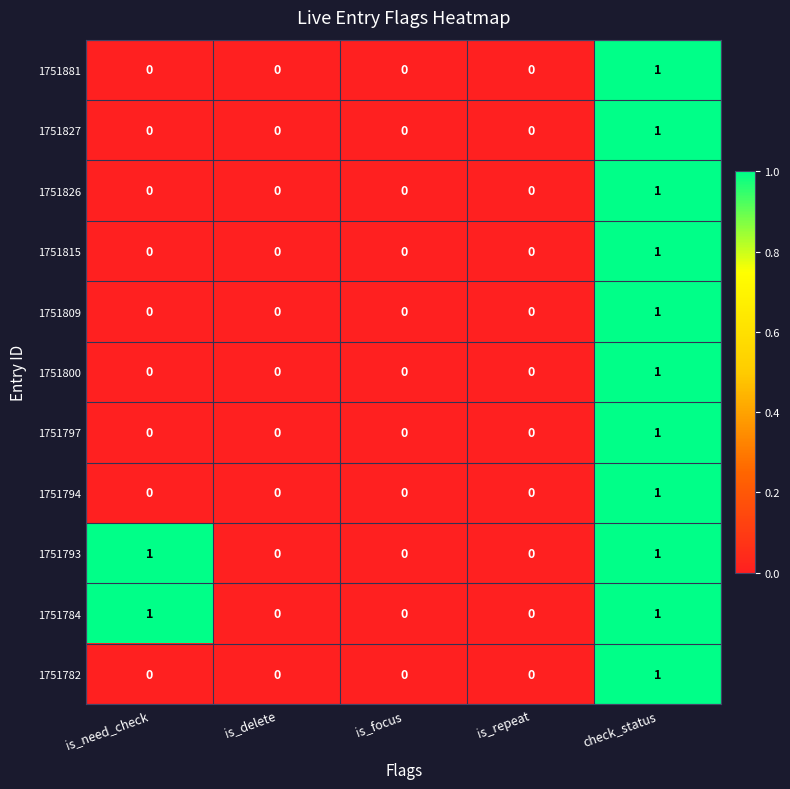

Which category has the highest value in the 1751815 series?

check_status